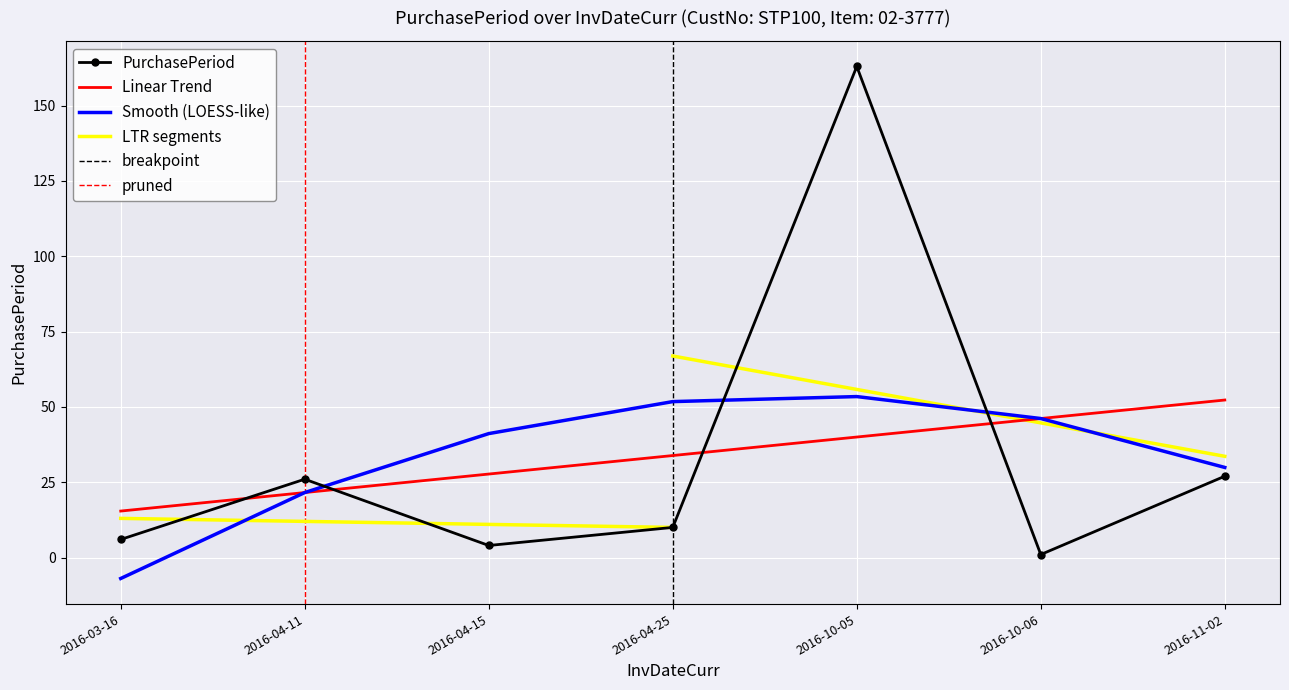

Which label corresponds to the smallest value in the chart?

2016-10-06